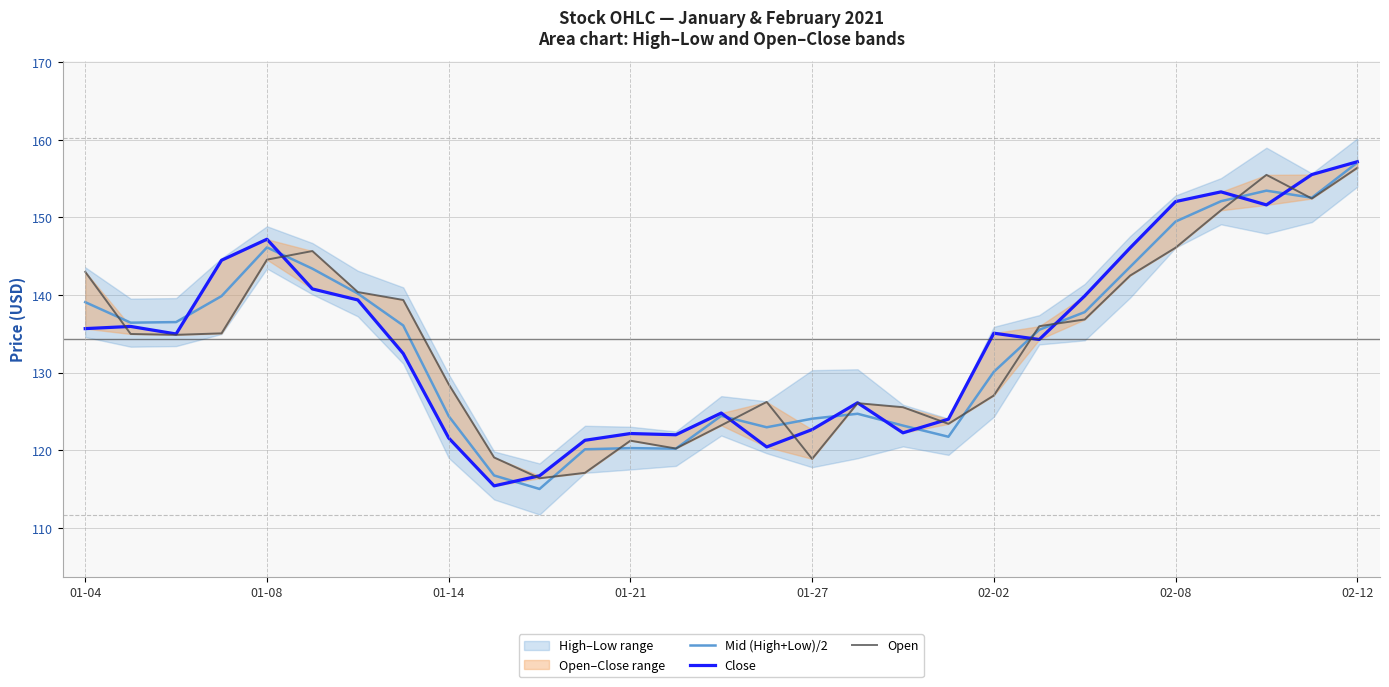

True or false: Mid (High+Low)/2 has a value of 106.0 at 02-12.

False